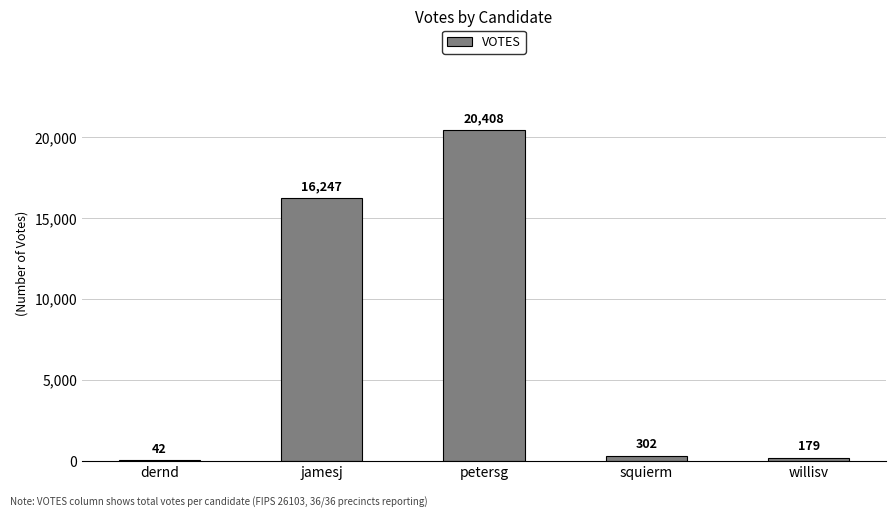

What is the average value?

7436